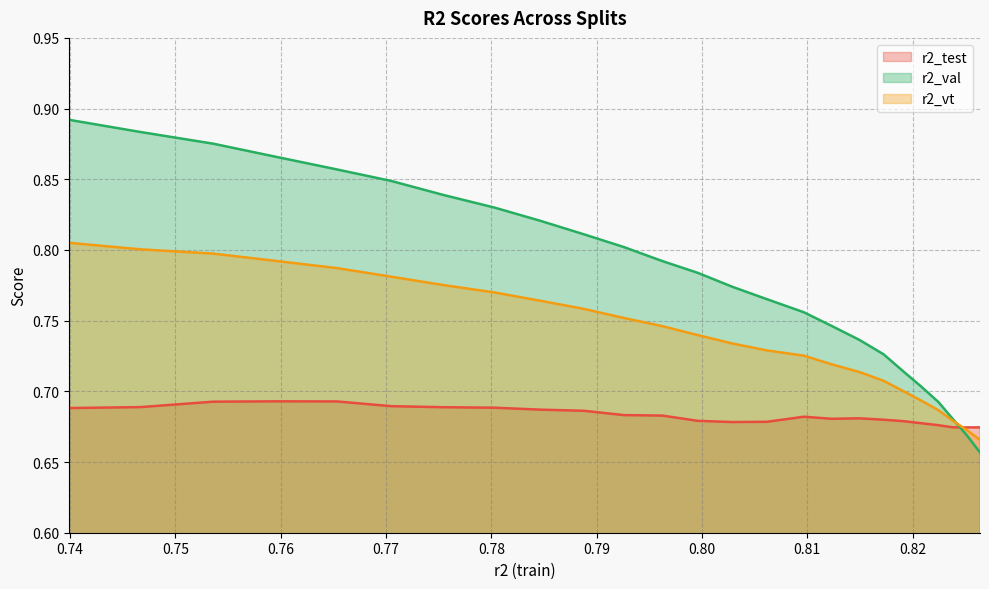

Which series has the largest range (max minus min)?

r2_val